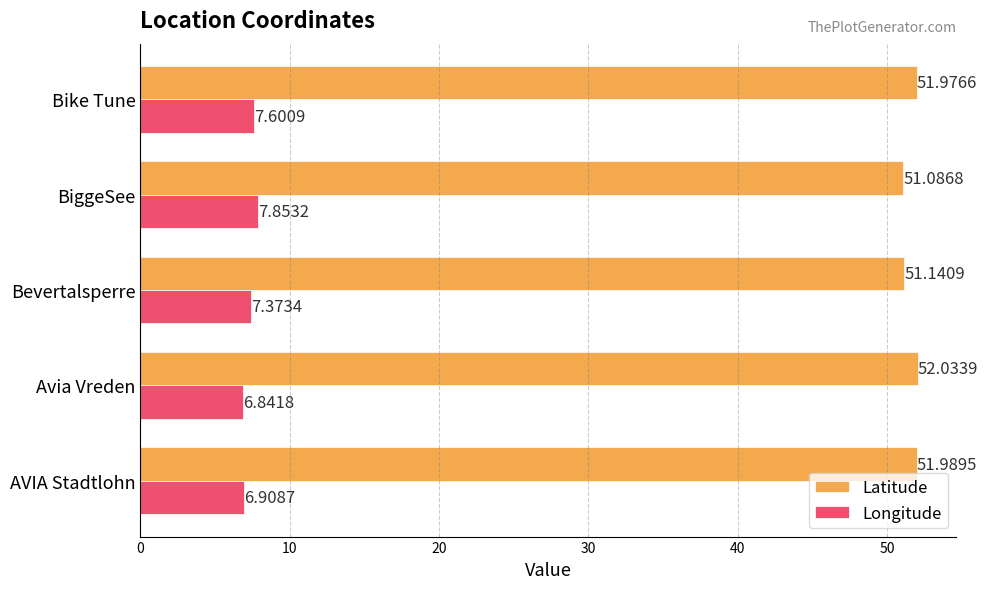

At Bevertalsperre, list the series in order from smallest to largest.

Longitude, Latitude